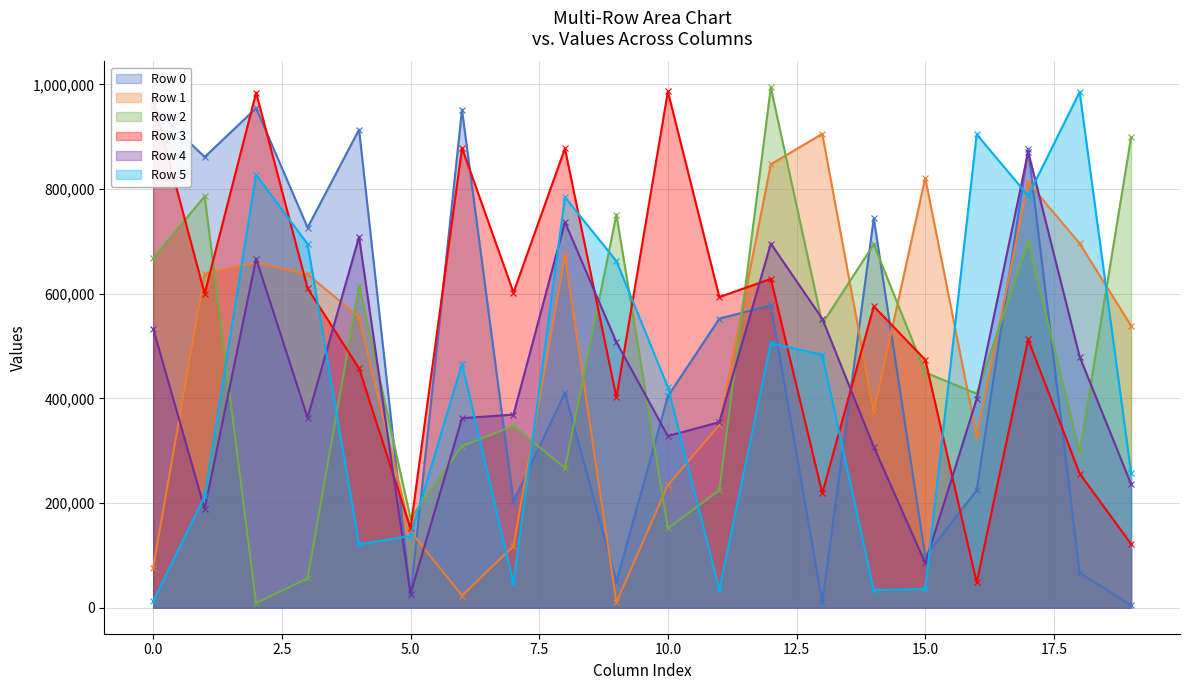

Where is Row 3 nearest to the value 517460?

17